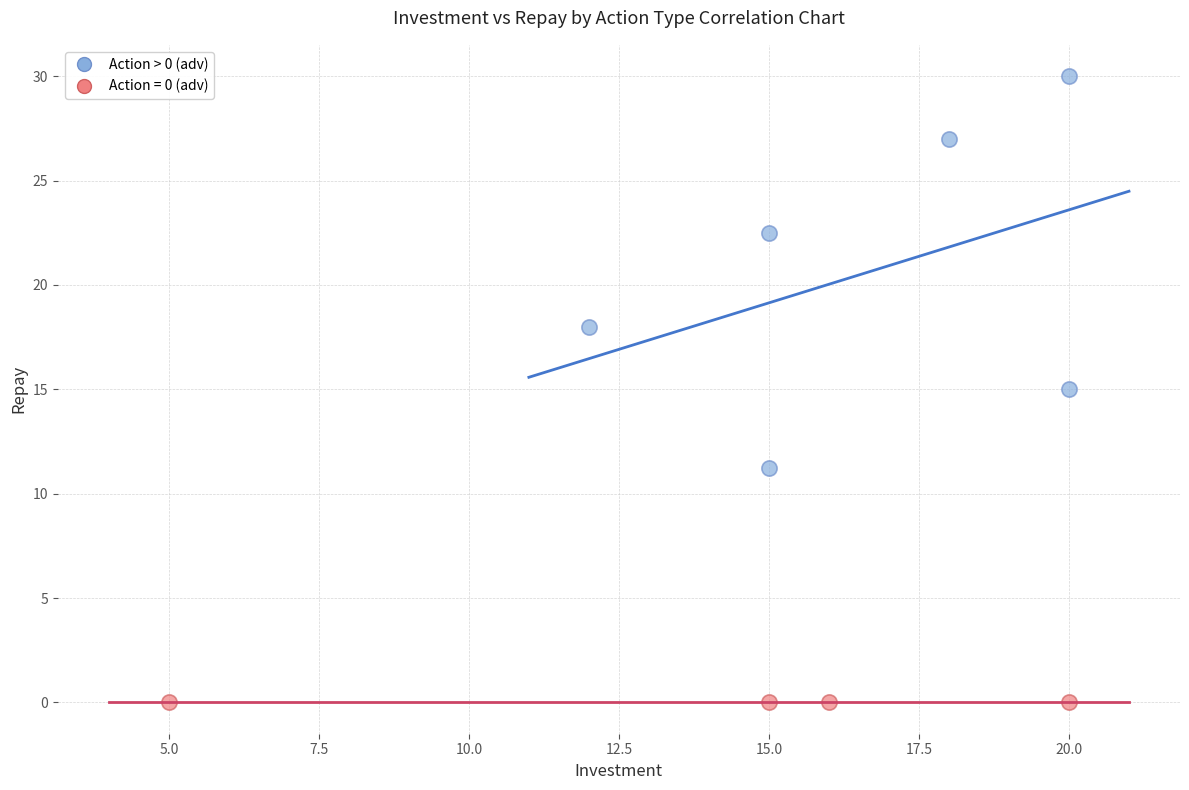

Which series contains the highest Y value?

Action > 0 (adv)